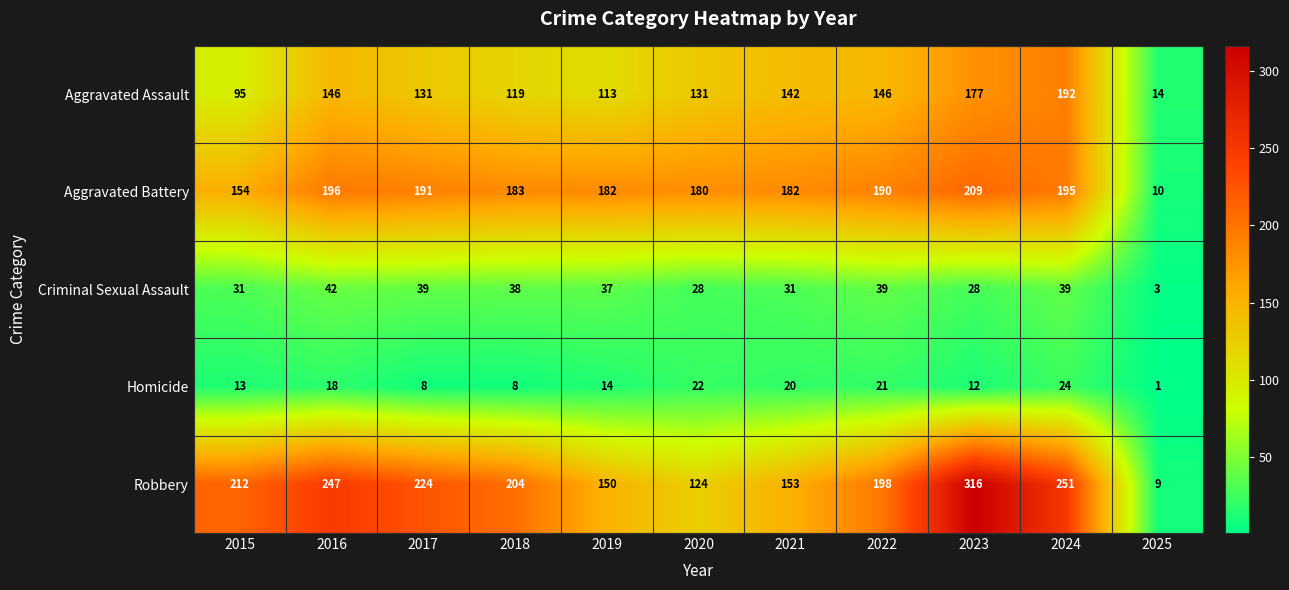

What is the difference between the Robbery values at 2022 and 2024?

53